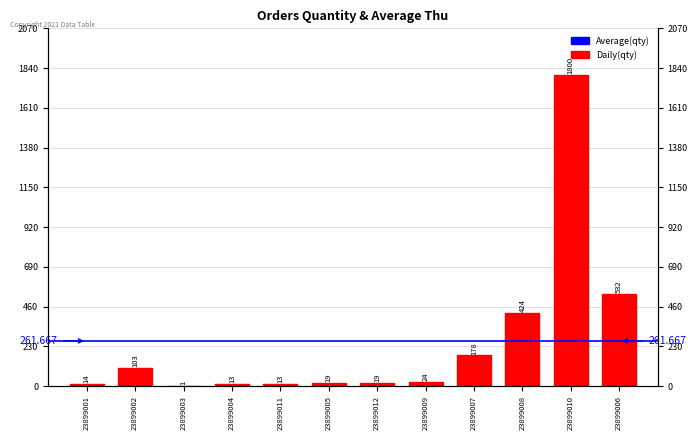

What is the average value?

262